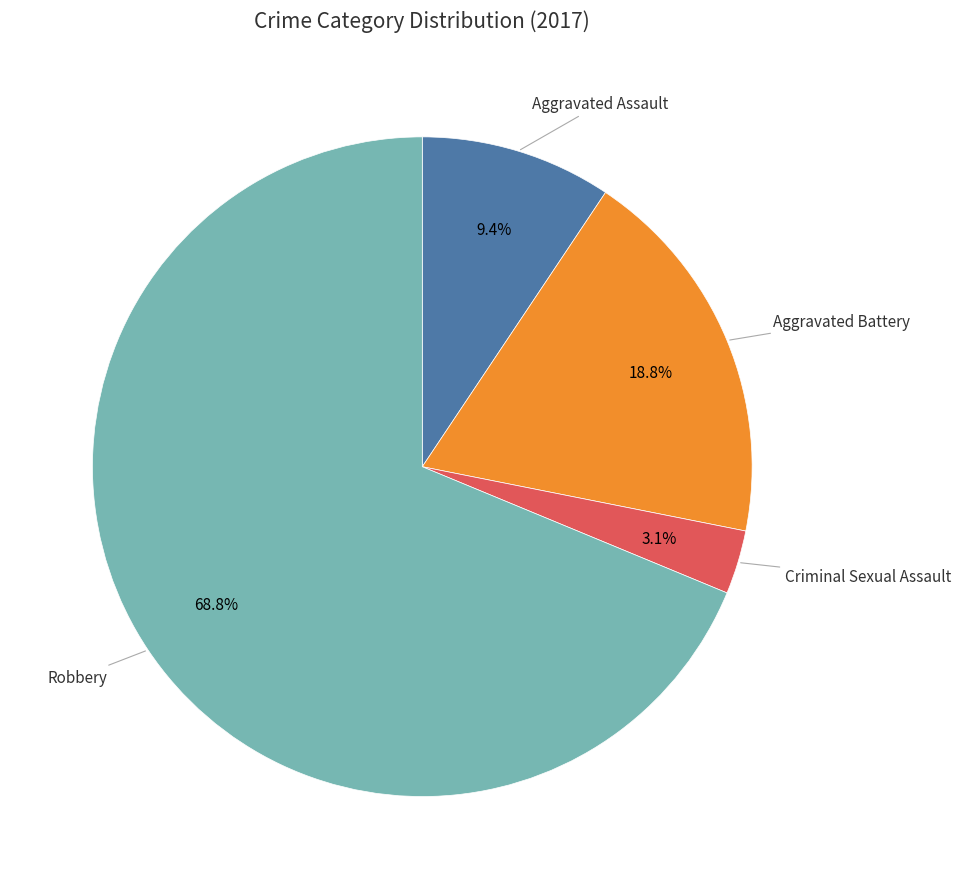

Does any single category account for the majority?

Yes